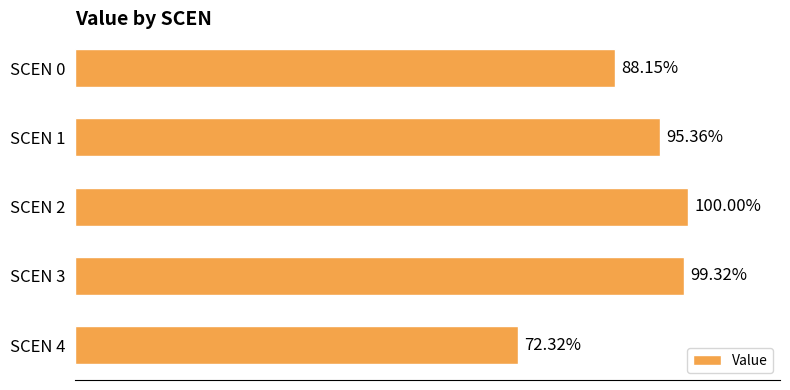

Count the number of data series in this chart.

1